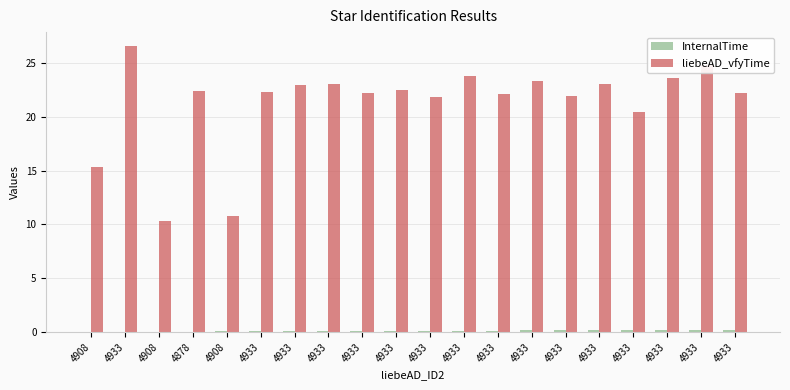

At which category is the sum across all series the highest?

4933